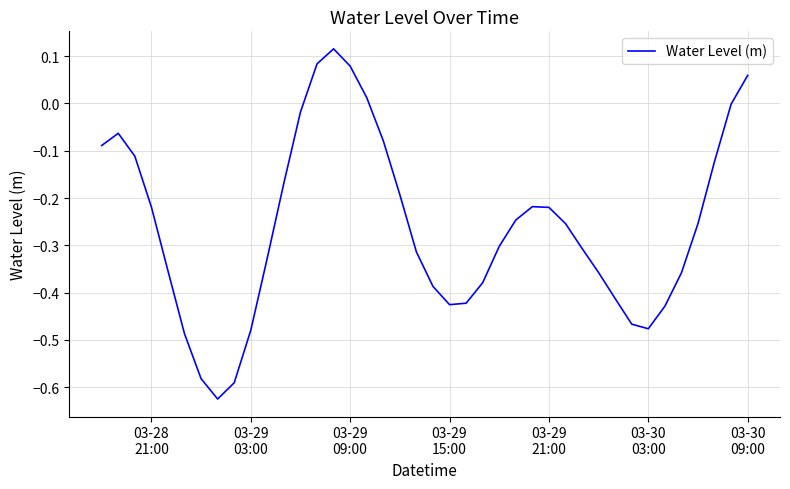

What is the maximum value shown in the chart?

0.1